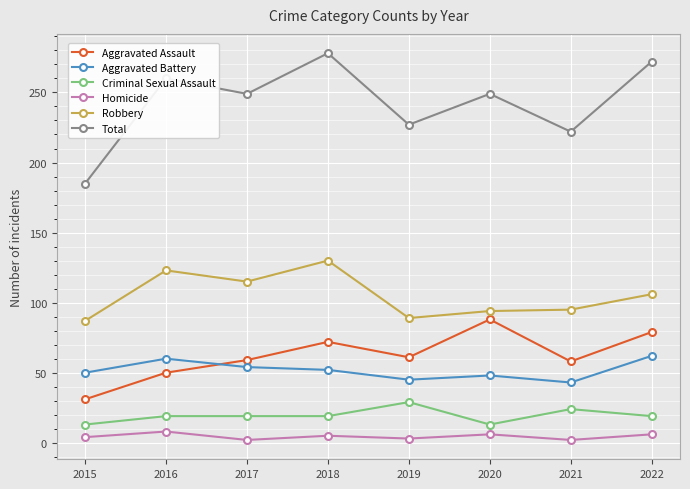

Is this an area chart (filled region under the line)?

No